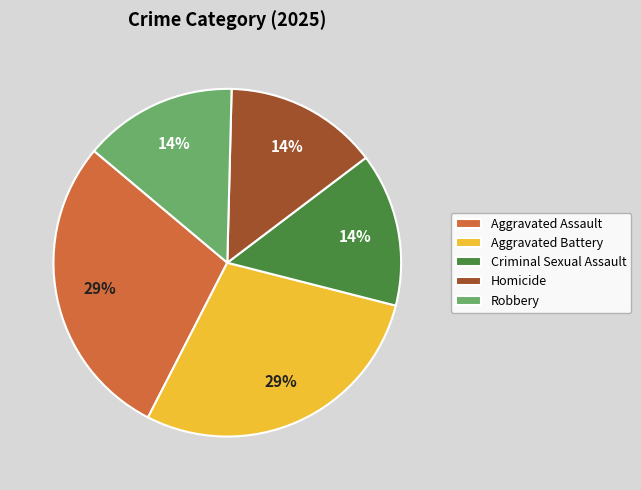

To the nearest percent, what percentage of the pie is Homicide?

14%